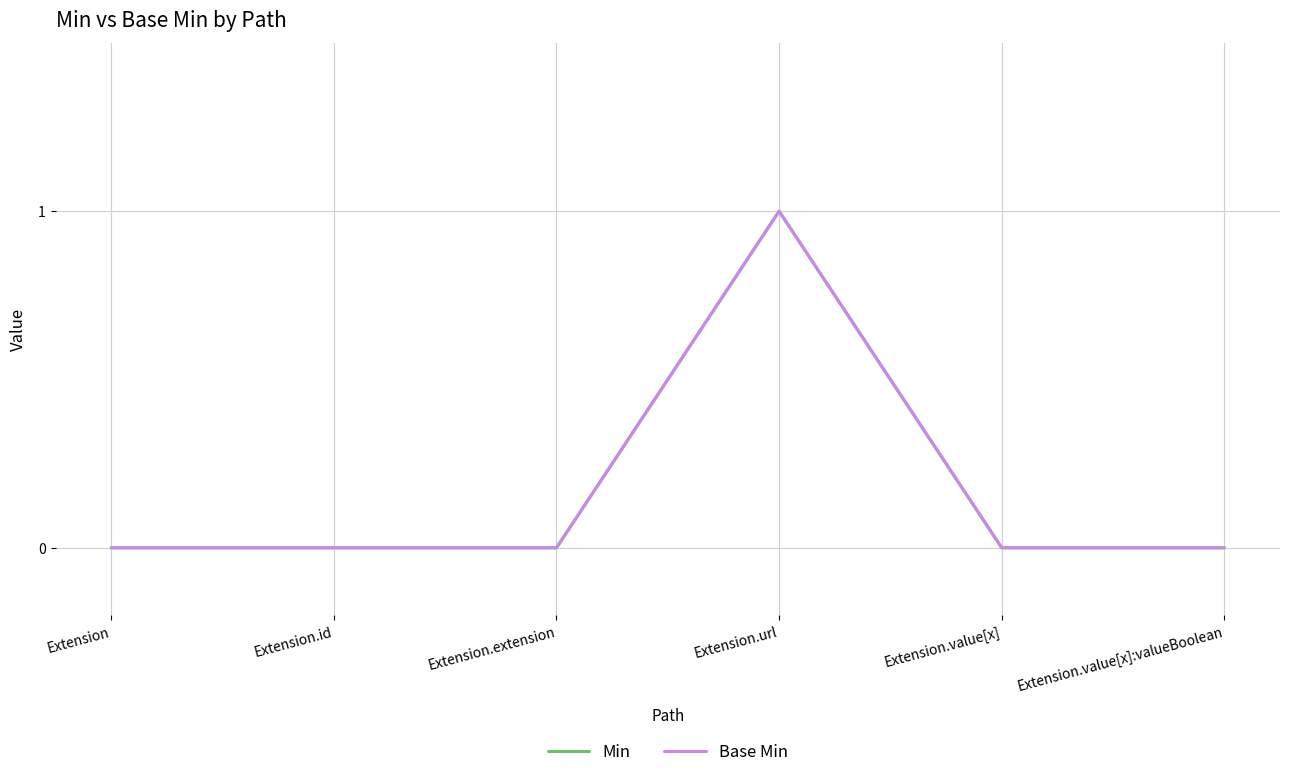

Reading right to left, what are all the values shown in this chart?

Min: Extension.value[x]:valueBoolean=0	Extension.value[x]=0	Extension.url=1	Extension.extension=0	Extension.id=0	Extension=0
Base Min: Extension.value[x]:valueBoolean=0	Extension.value[x]=0	Extension.url=1	Extension.extension=0	Extension.id=0	Extension=0